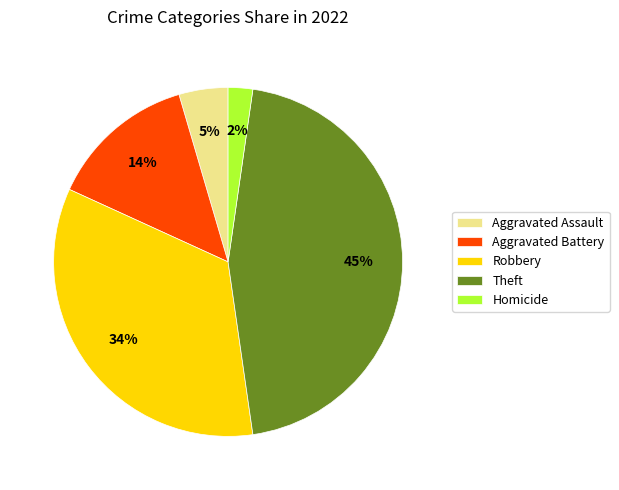

Which slice is the smallest?

Homicide